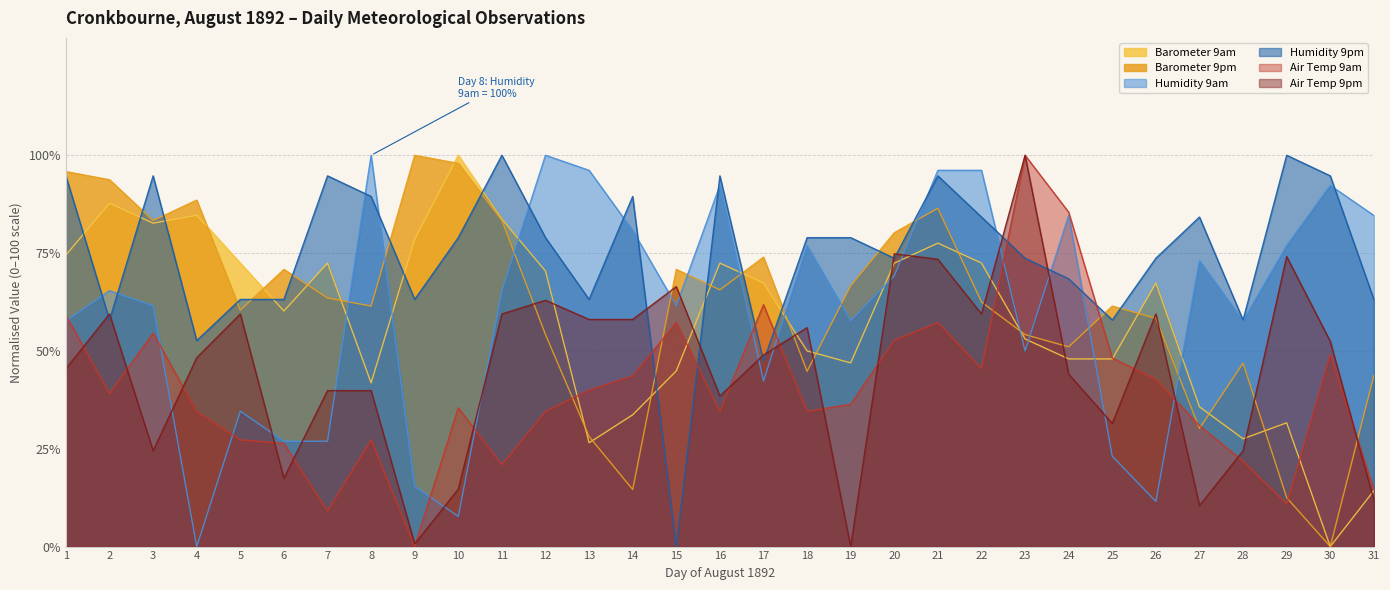

How many values in Humidity 9am are above zero?

30